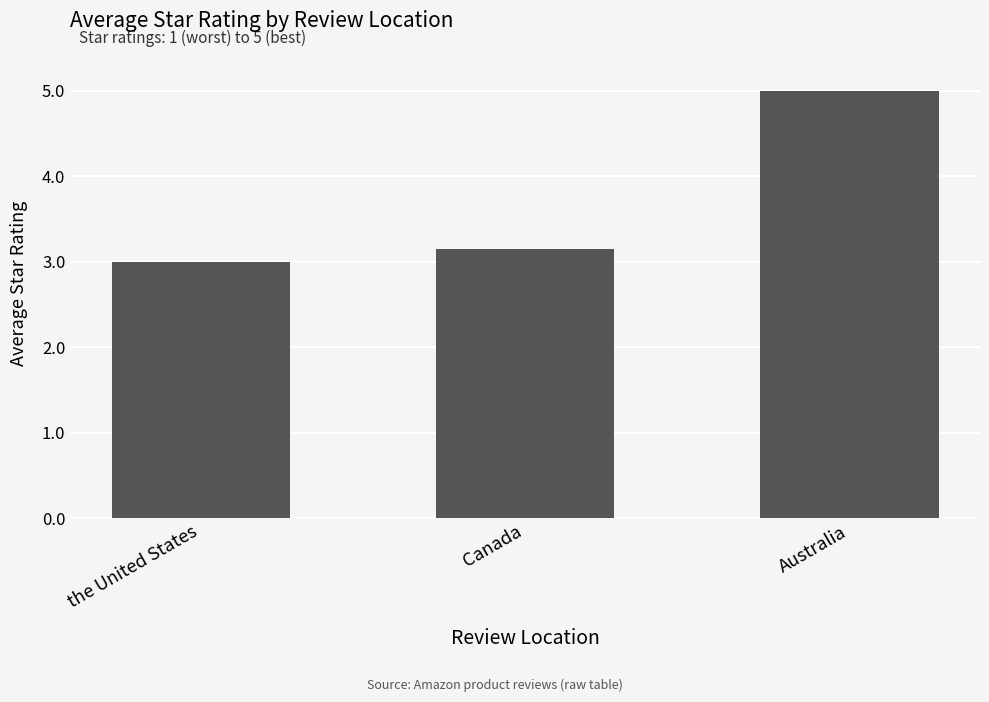

Is it true that the value at the United States is 0.9?

False